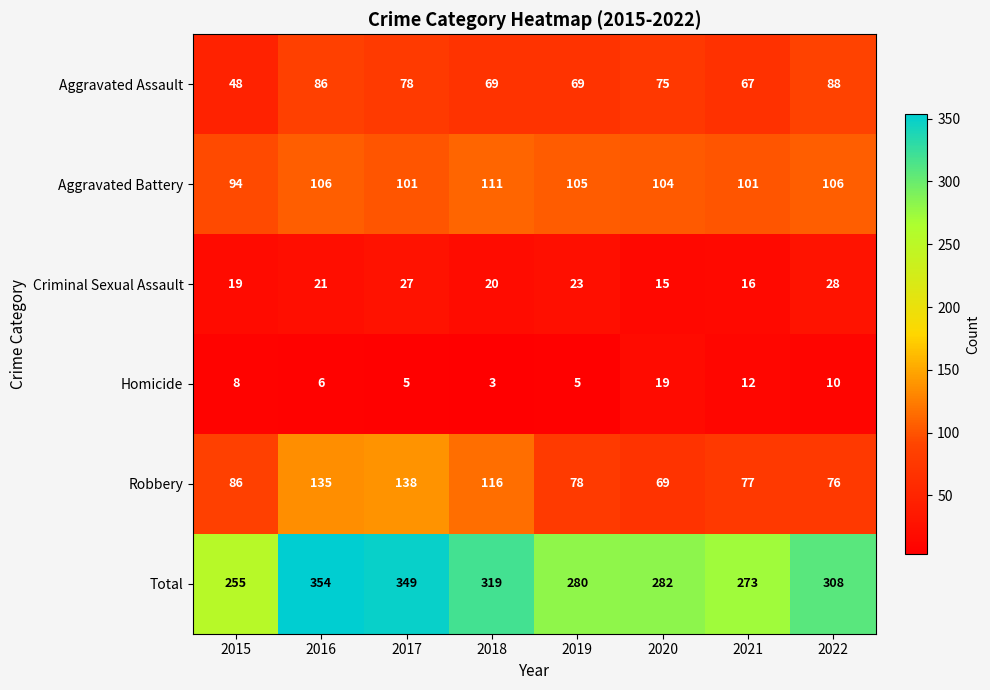

What value does the Criminal Sexual Assault series have at 2017?

27